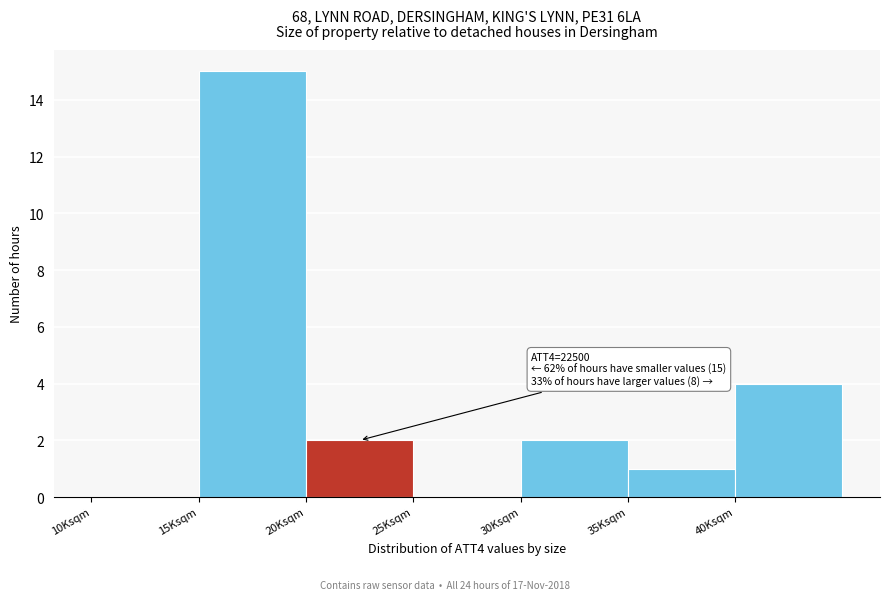

Reading right to left, transcribe all the data shown in this chart.

40Ksqm=4	35Ksqm=1	30Ksqm=2	25Ksqm=0	20Ksqm=2	15Ksqm=15	10Ksqm=0